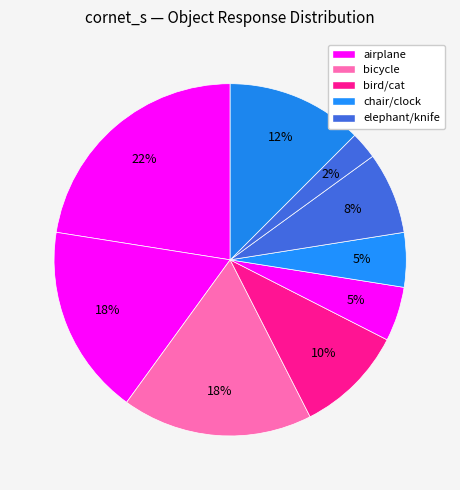

Count the number of slices in the pie.

9